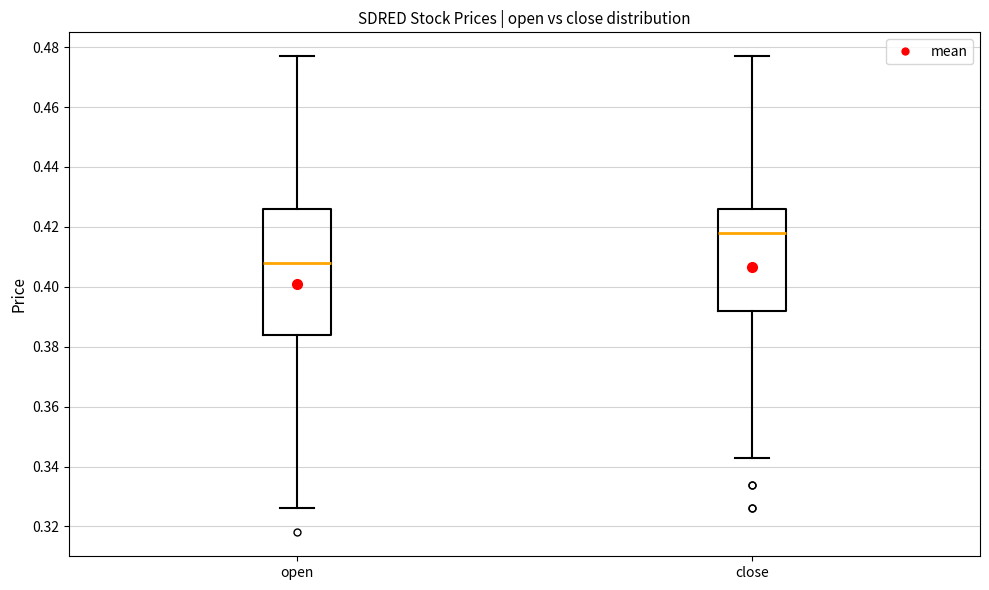

Where does the lower whisker of the box for open end on the y-axis? The values are not printed on the chart, so give them approximately, as read against the axis.

0.326